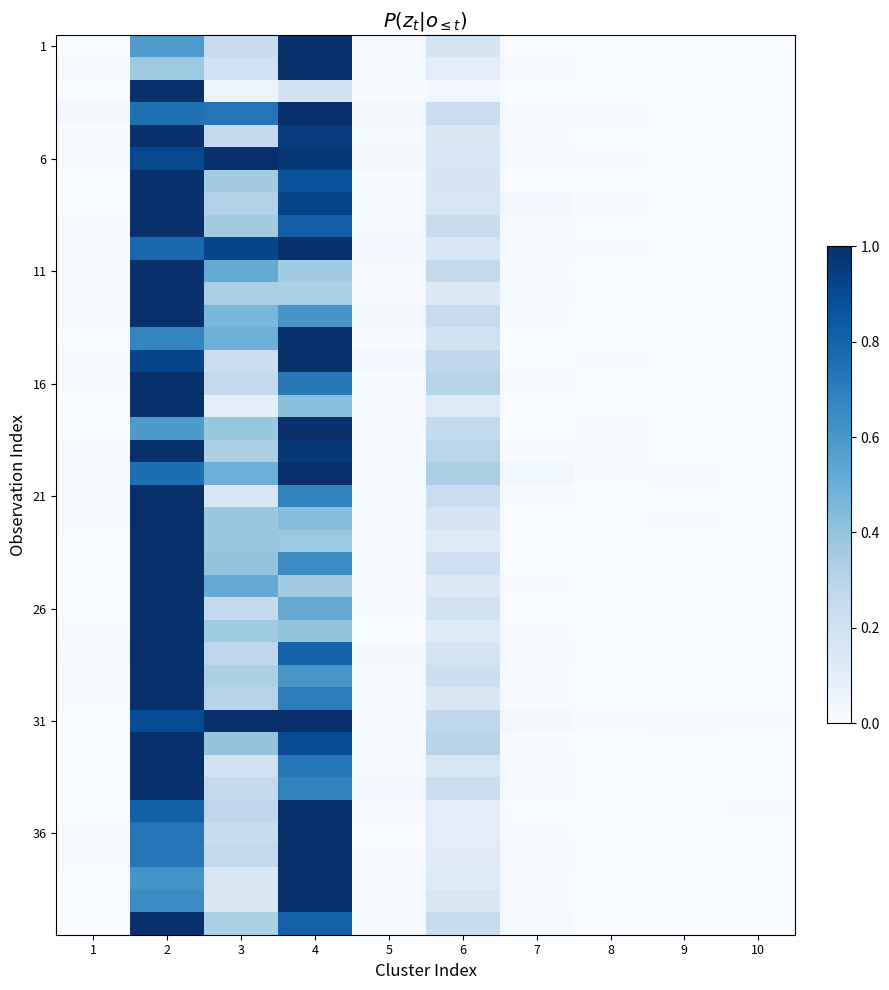

At how many categories does at least one series exceed 0?

10